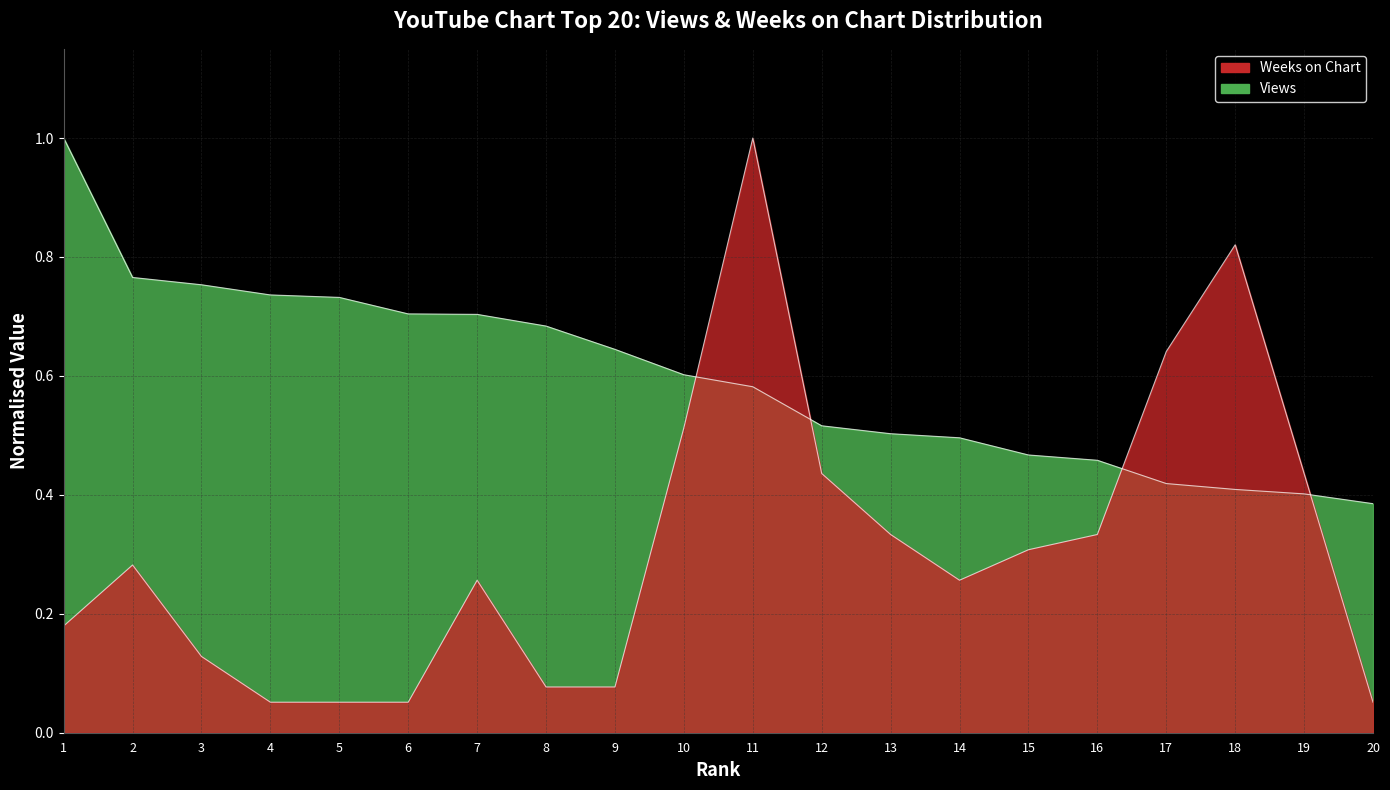

Which category has the lowest value in the Views series?

20